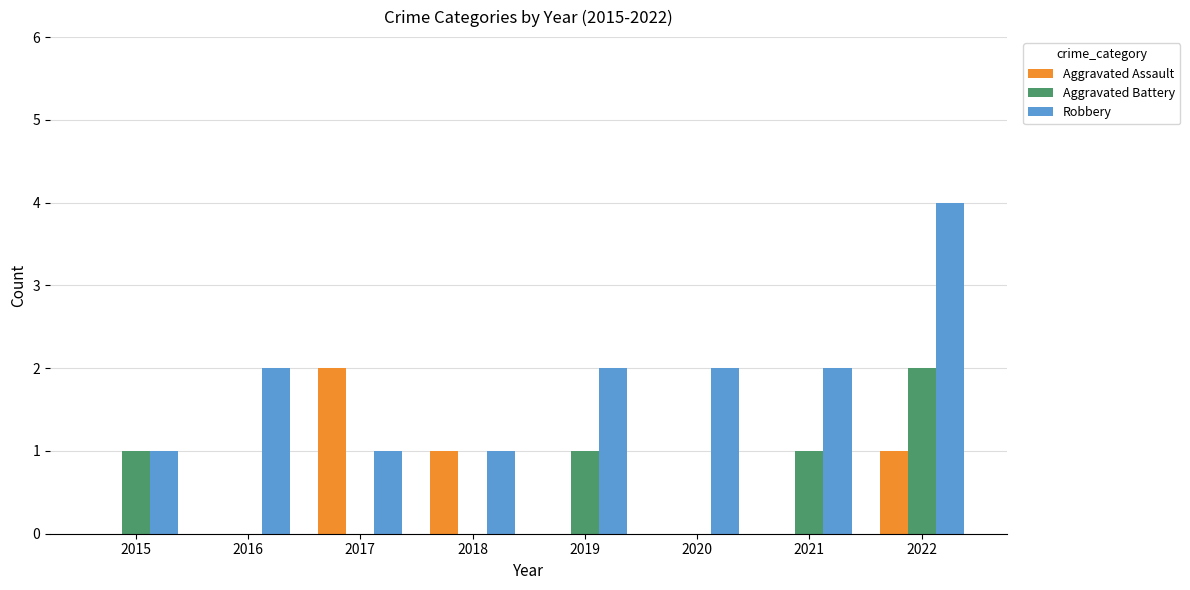

True or false: Aggravated Assault has a value of 0 at 2015.

True